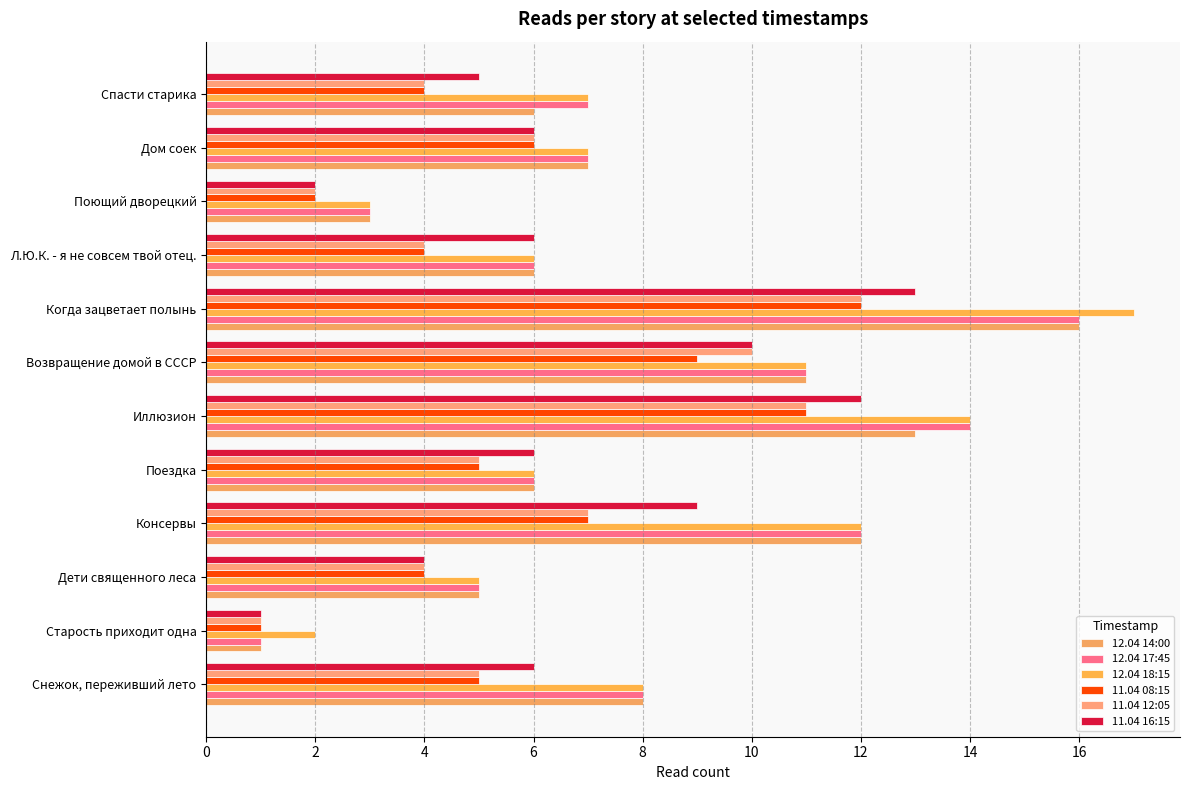

At which category is the sum across all series the highest?

Когда зацветает полынь